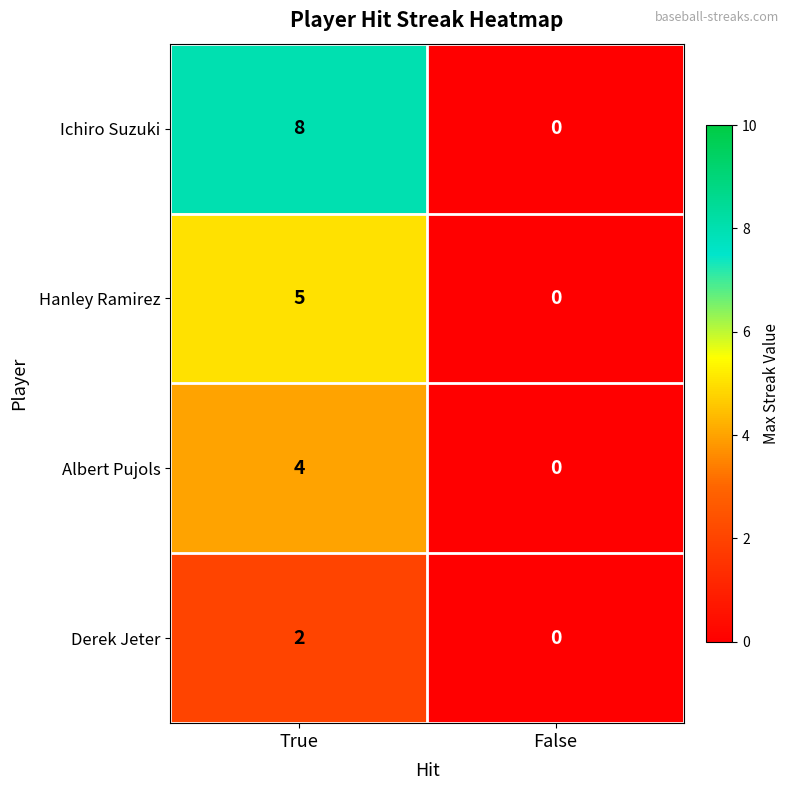

Reading left to right, what are all the values shown in this chart?

Ichiro Suzuki: 8	0
Hanley Ramirez: 5	0
Albert Pujols: 4	0
Derek Jeter: 2	0